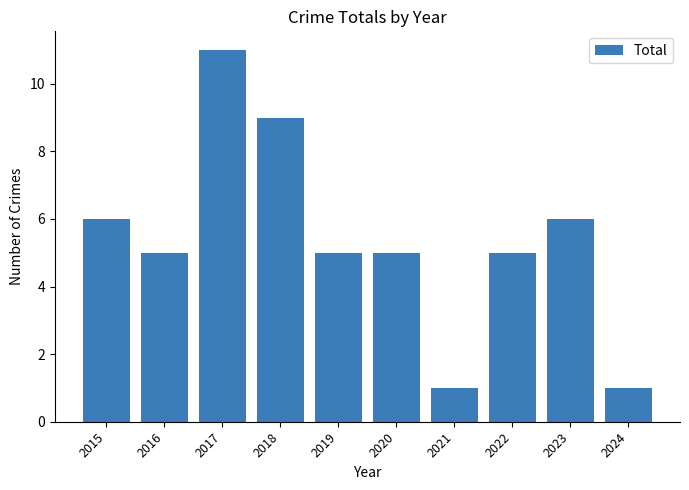

What is the maximum value shown in the chart?

11